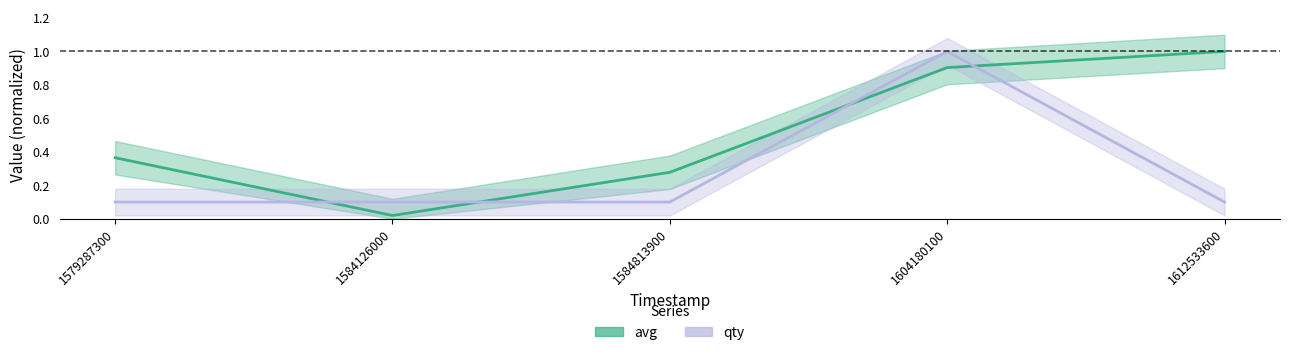

True or false: avg has more than 1 interior local peaks.

False